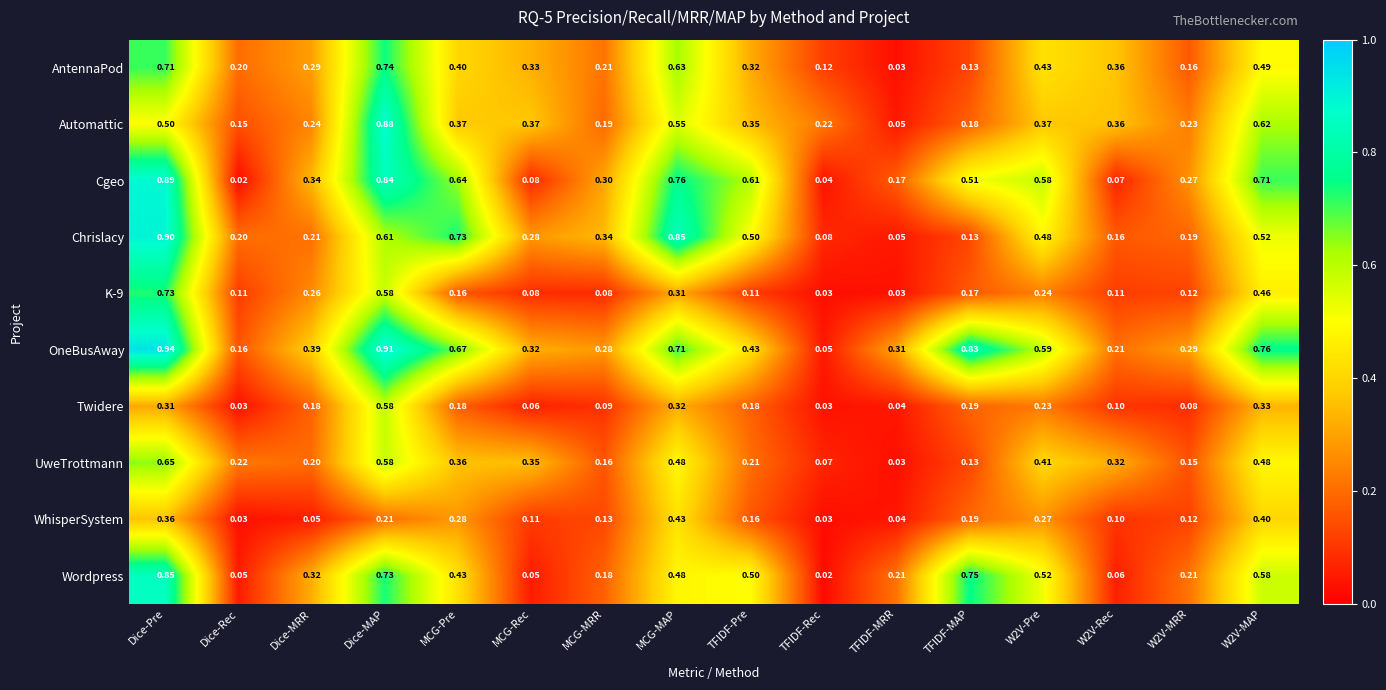

Which series changed the most between MCG-Pre and TFIDF-MAP?

Chrislacy